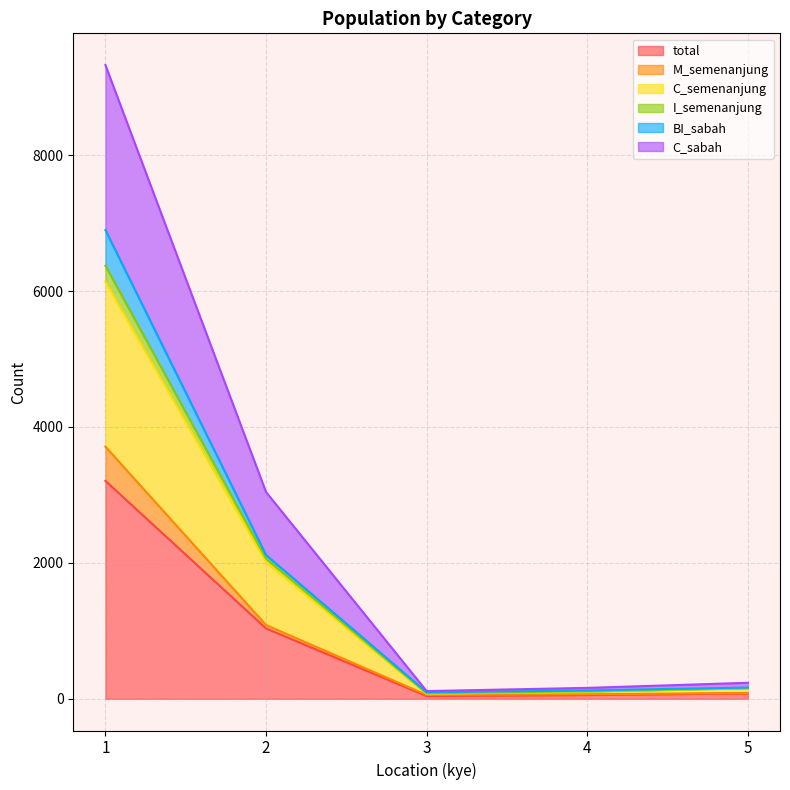

True or false: I_semenanjung and C_sabah cross at least once.

False